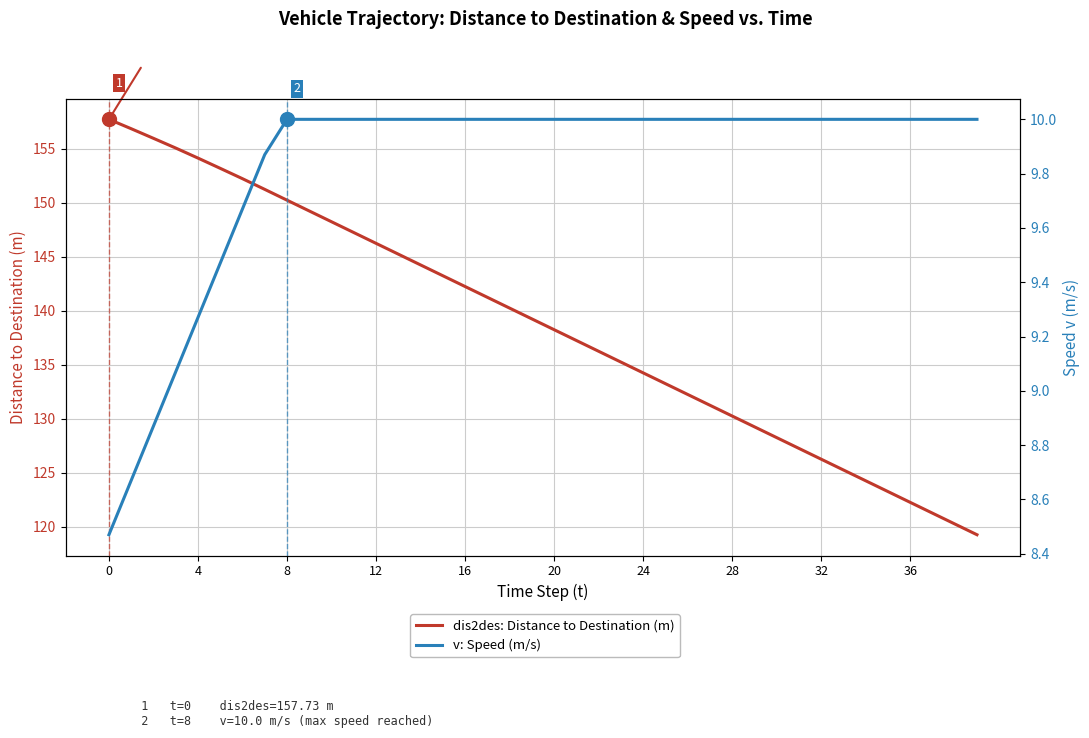

Which series has the largest total across all categories?

dis2des: Distance to Destination (m)